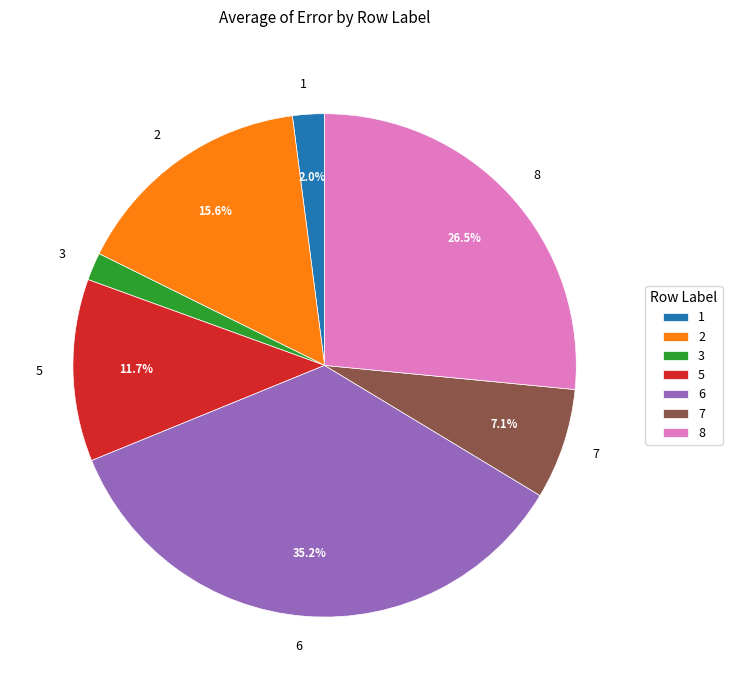

Does 7 account for over 50% of the chart?

No